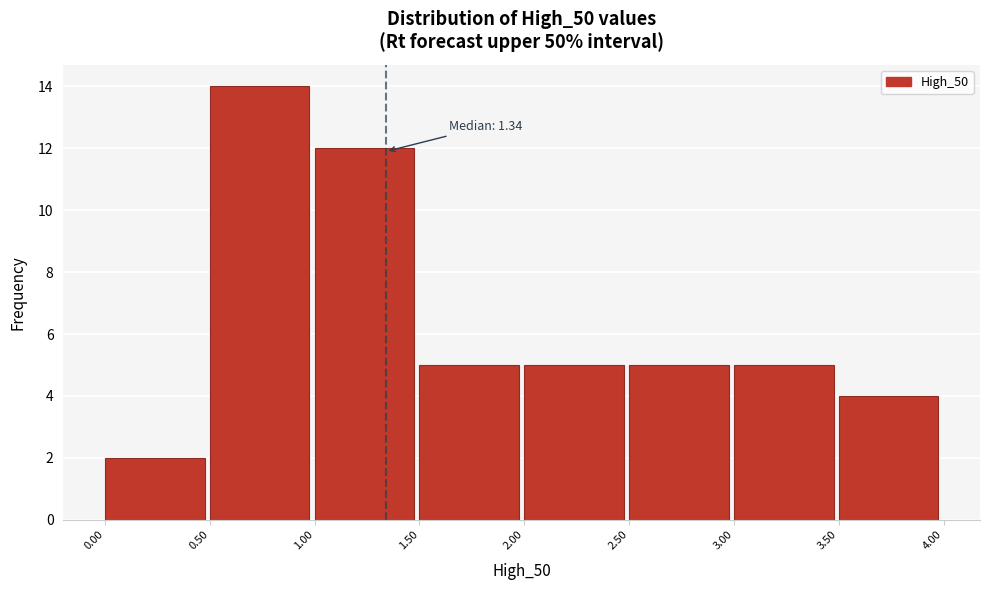

Over which range of the x-axis is the bar tallest?

0.50 to 1.00